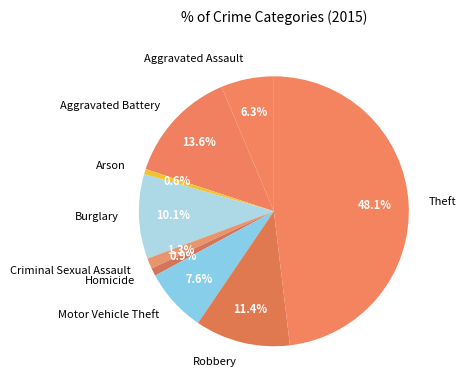

What percentage is NOT represented by Motor Vehicle Theft?

92.4%